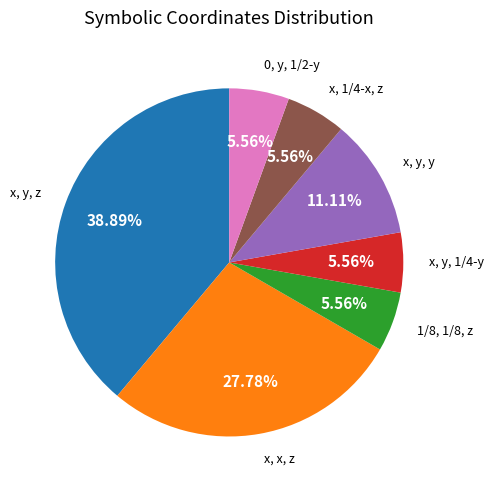

Does any single category account for the majority?

No